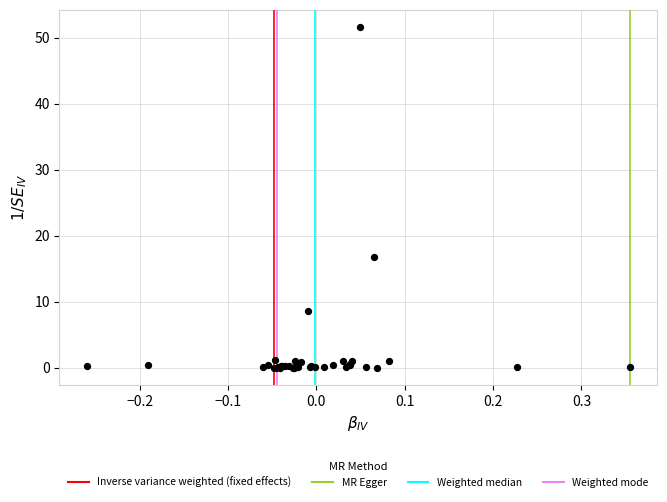

What Y value in the scatter plot is closest to 25?

16.8